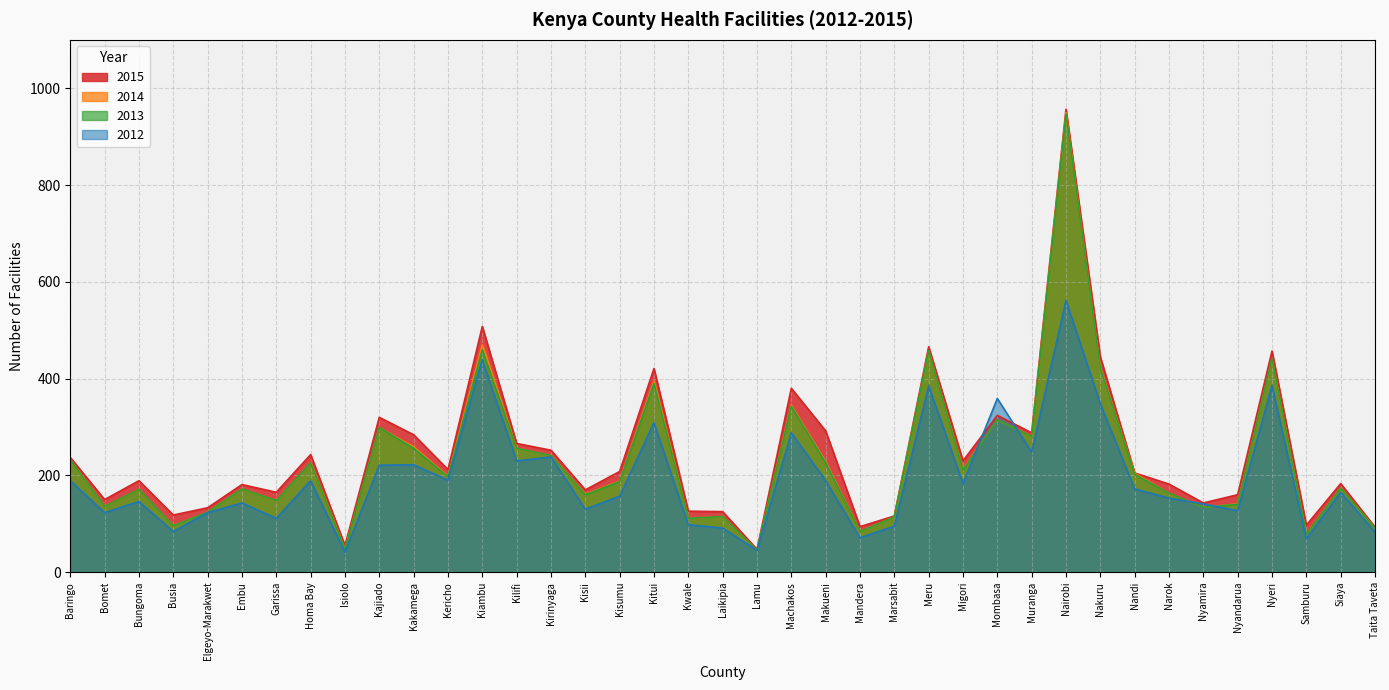

What are all the series names shown in the legend?

2015, 2014, 2013, 2012